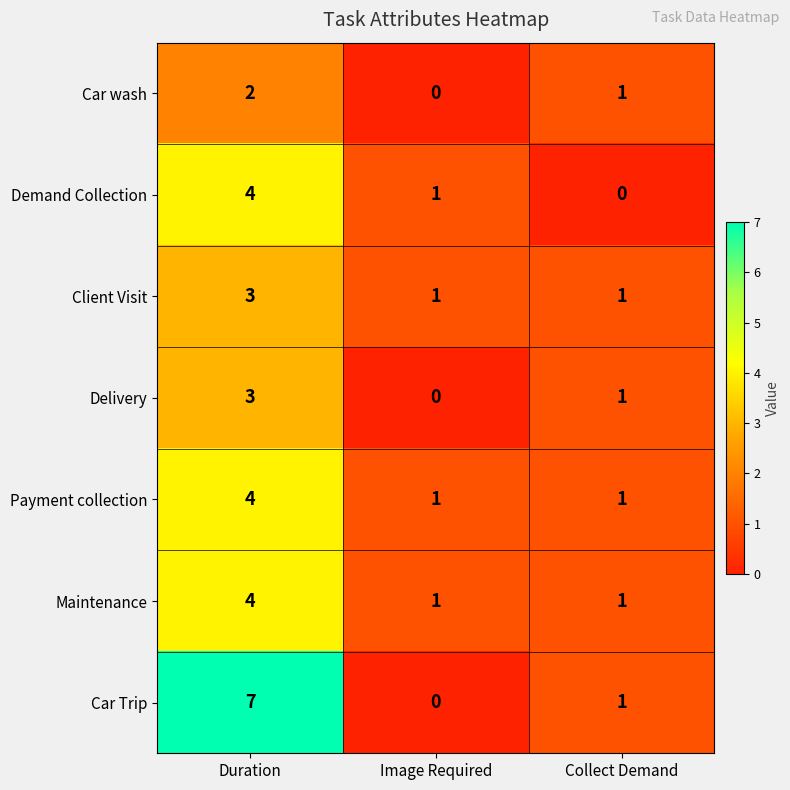

What is the sum of all Delivery values?

4